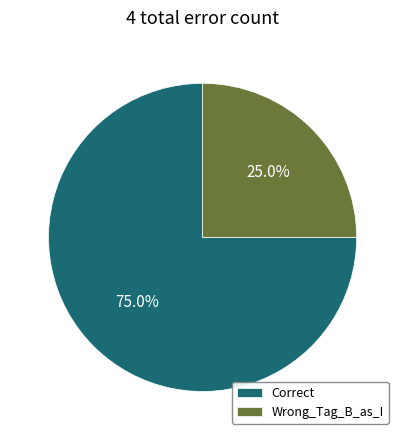

The Correct slice represents 89% of the pie. True or false?

False